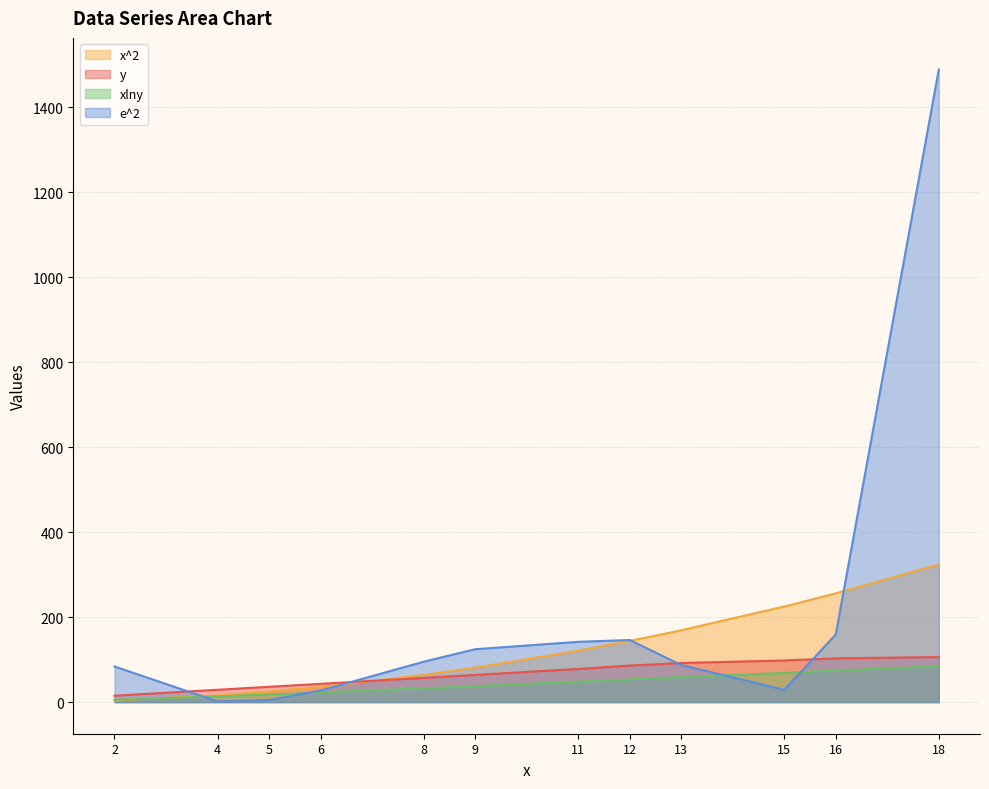

Reading right to left, what are all the values shown in this chart?

x^2: 324.0	256.0	225.0	169.0	144.0	121.0	81.0	64.0	36.0	25.0	16.0	4.0
y: 106.0	103.0	98.0	92.0	86.0	78.0	64.0	57.0	43.0	36.0	29.0	15.0
xlny: 83.9	74.2	68.8	58.8	53.5	47.9	37.4	32.3	22.6	17.9	13.5	5.4
e^2: 1489.1	159.0	28.9	87.3	146.2	141.9	124.5	95.0	27.2	4.9	1.5	83.8